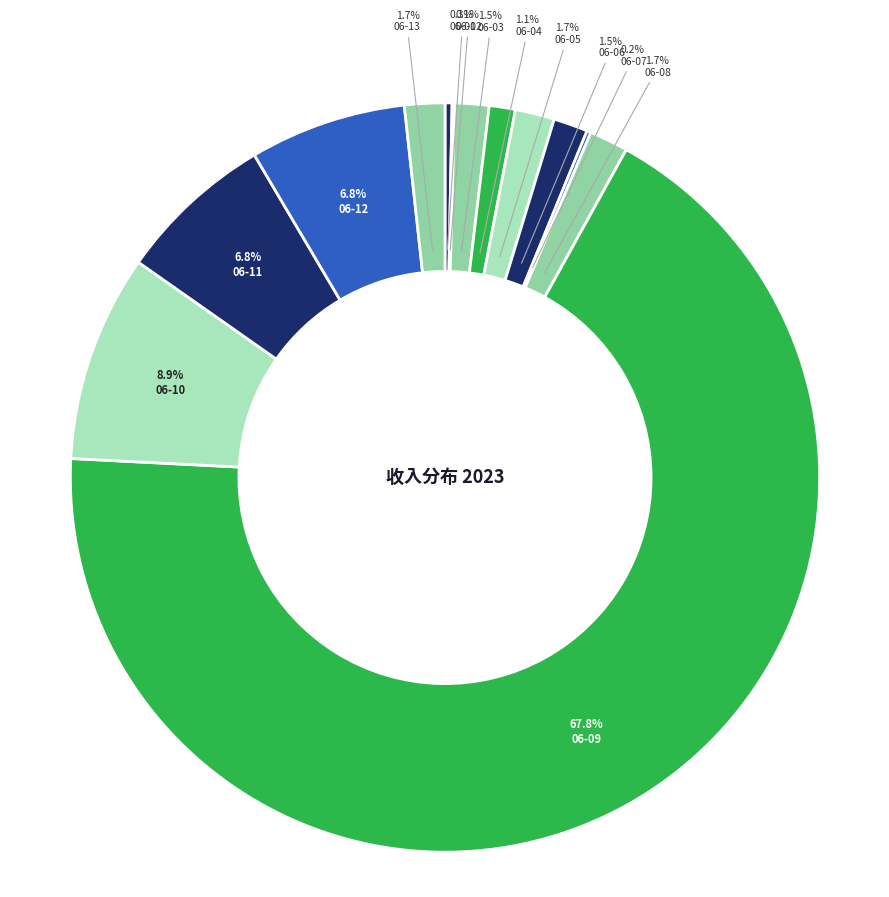

To the nearest percent, what is the difference between the largest and smallest slice percentages?

68%